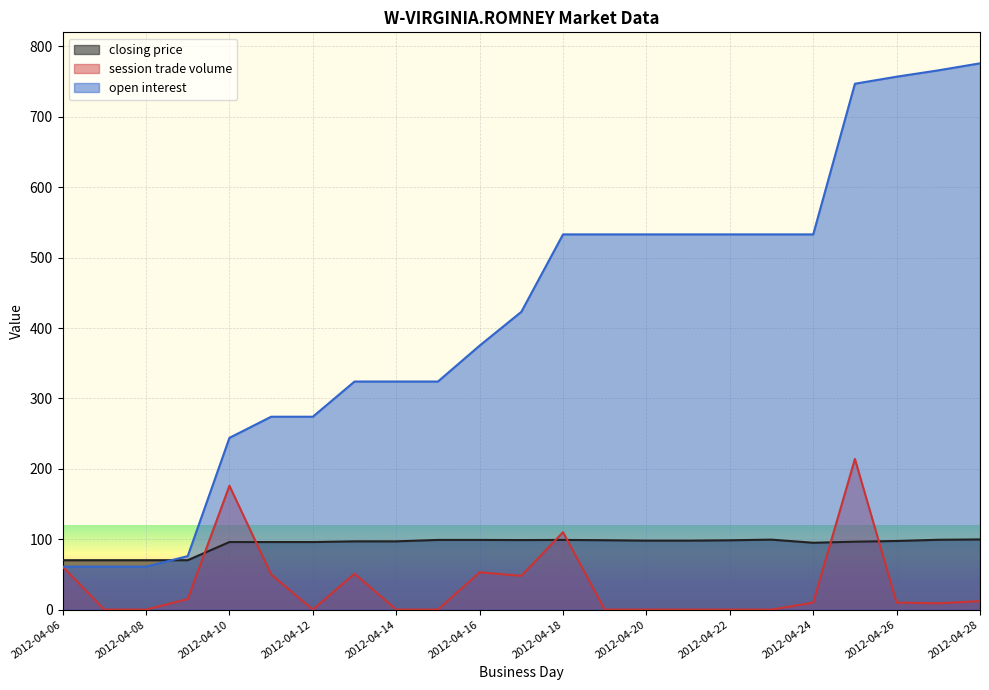

True or false: closing price has a value of 22.3 at 2012-04-22.

False